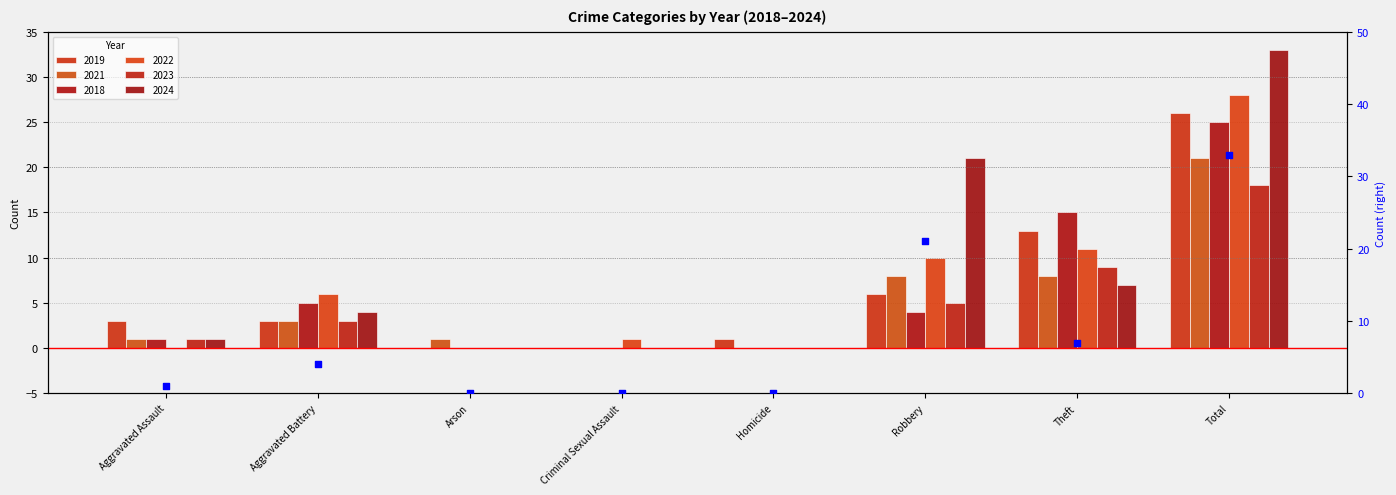

What are all the series names shown in the legend?

2019, 2021, 2018, 2022, 2023, 2024